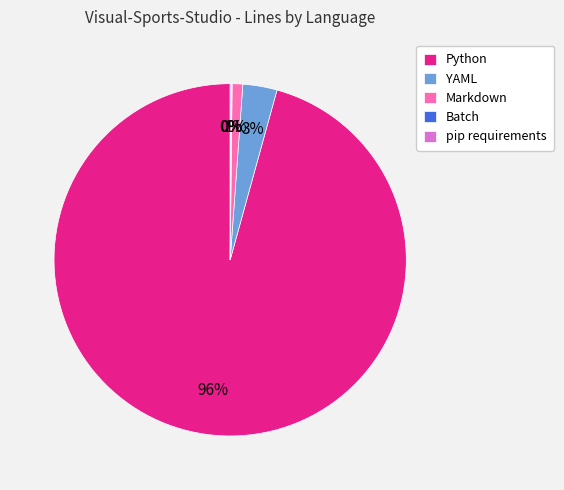

Which category has the biggest portion of the pie?

Python